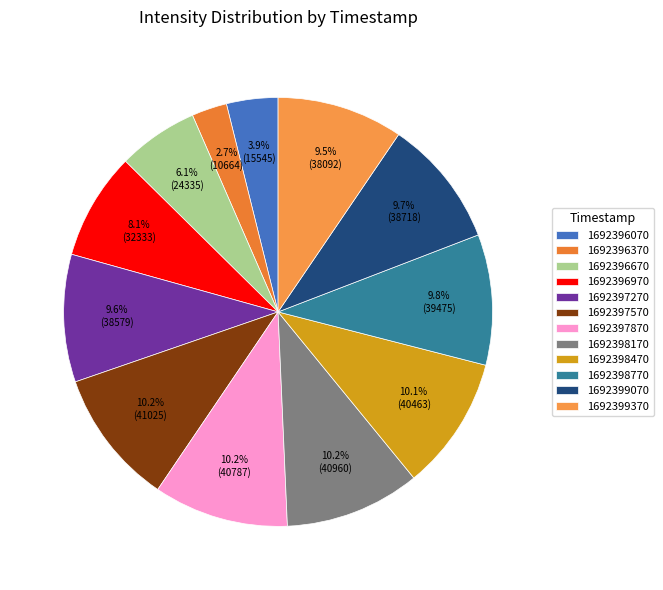

Is 1692396970 the majority of the pie?

No